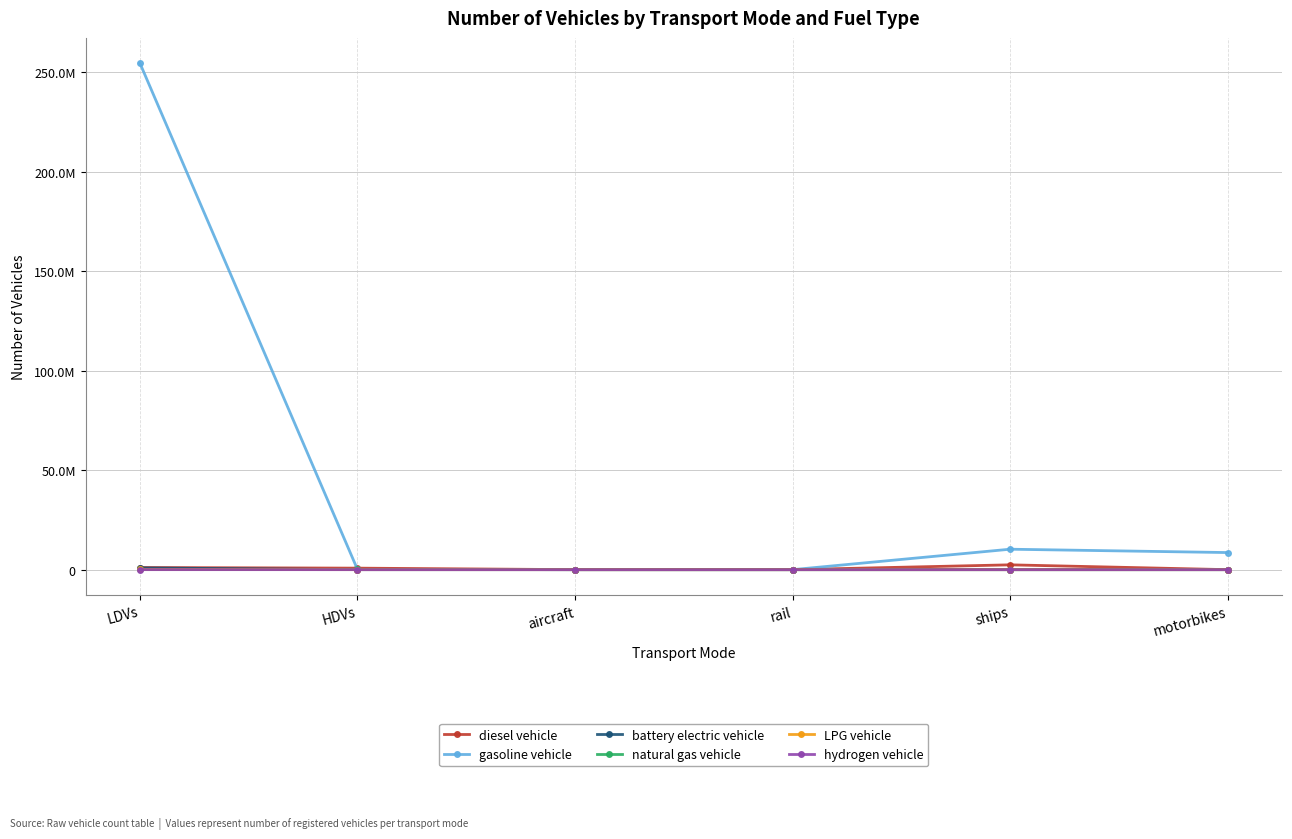

At which category is the sum across all series the highest?

LDVs